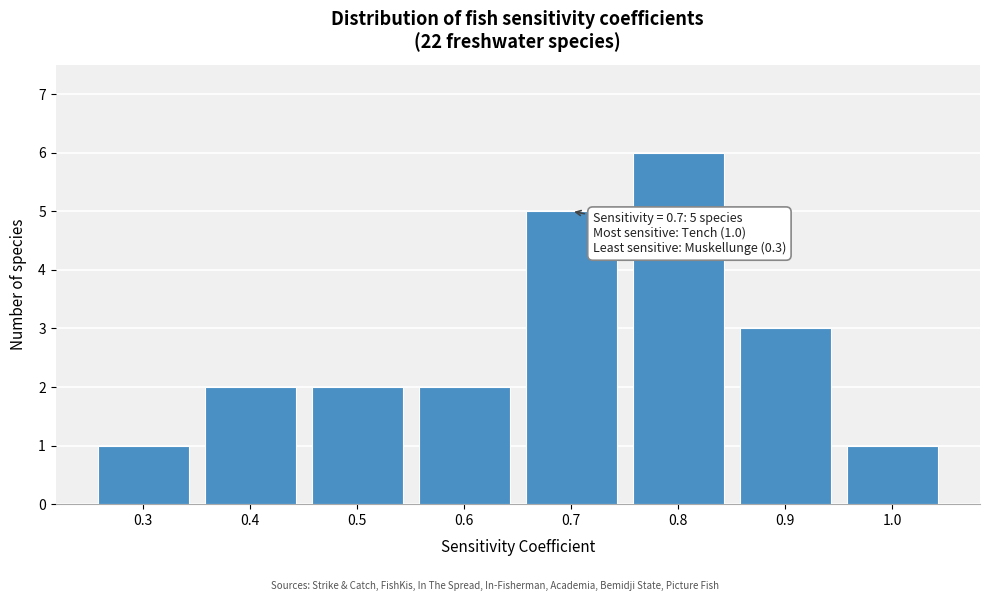

Over which range of the x-axis is the bar tallest?

0.75 to 0.85